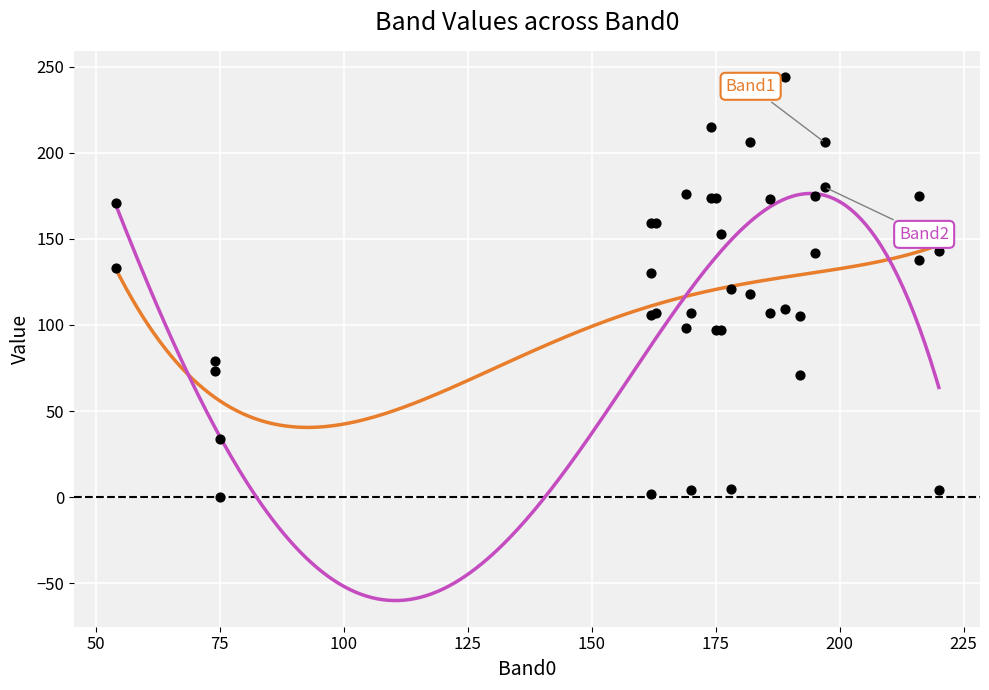

Which series has the largest total across all categories?

Band2